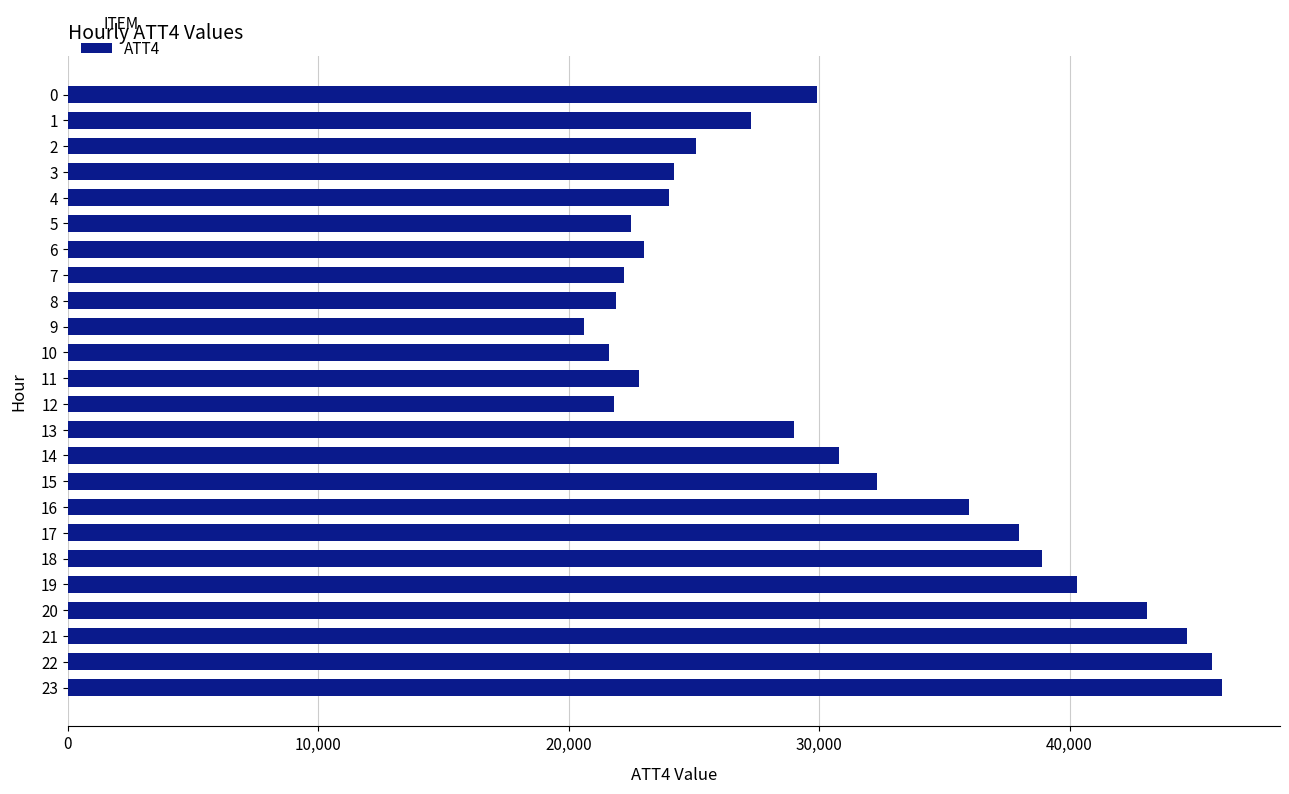

Is it true that the value at 21 is 73694?

False